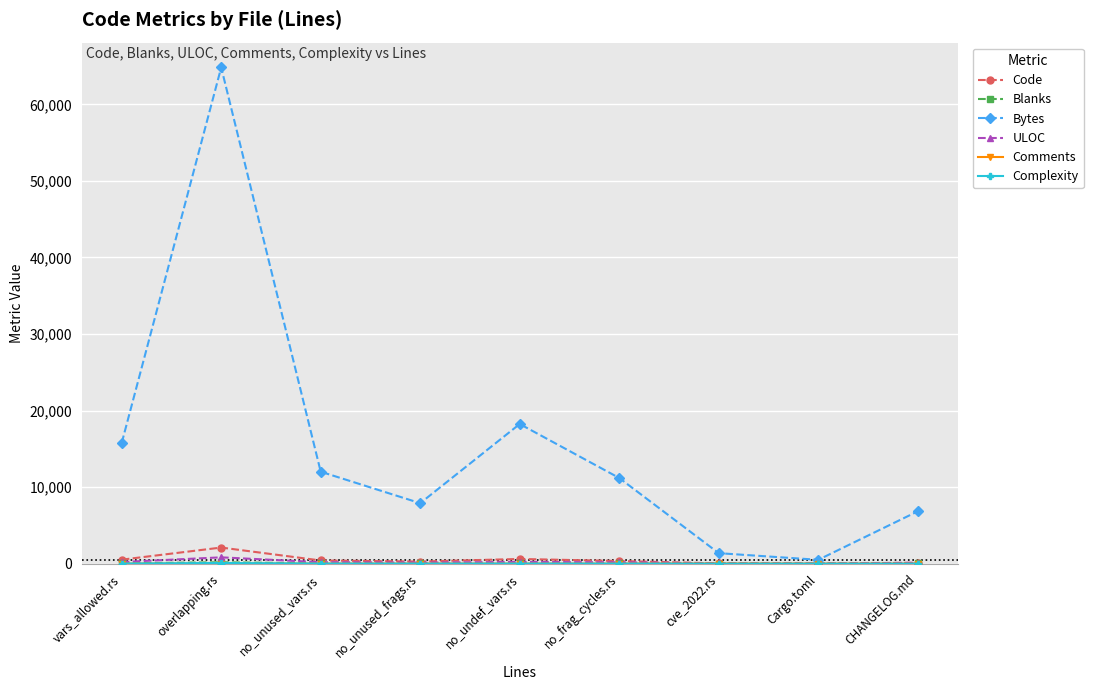

Which series has the largest range (max minus min)?

Bytes